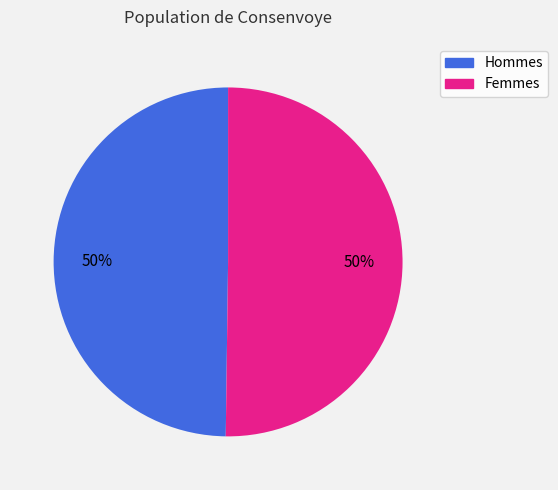

What is the ratio of the value at Hommes to the value at Femmes?

1.0